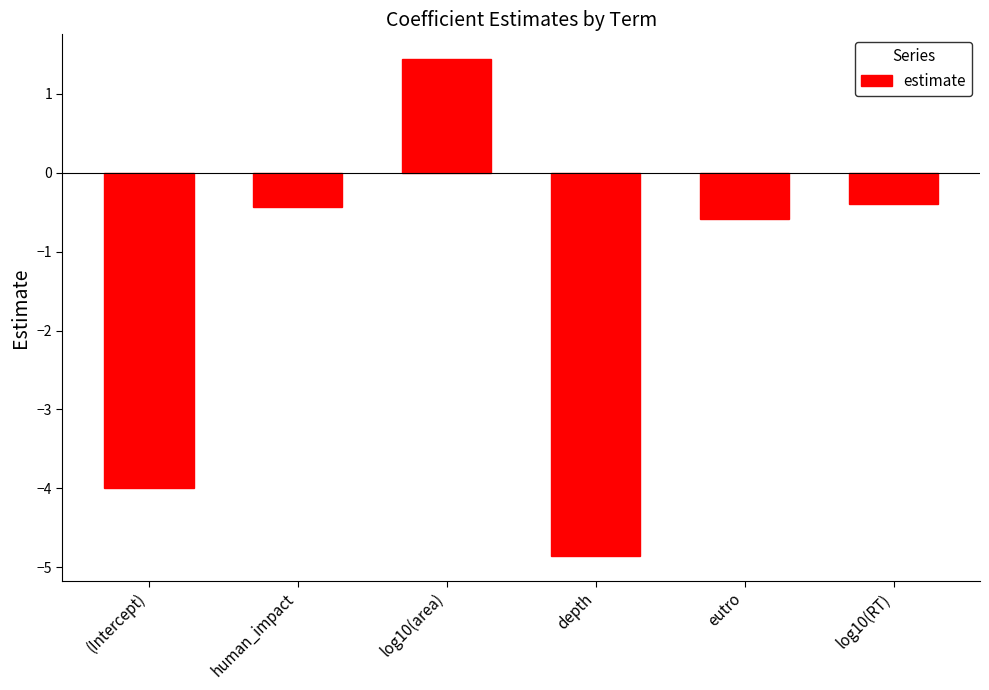

Read the value at log10(RT).

-0.4